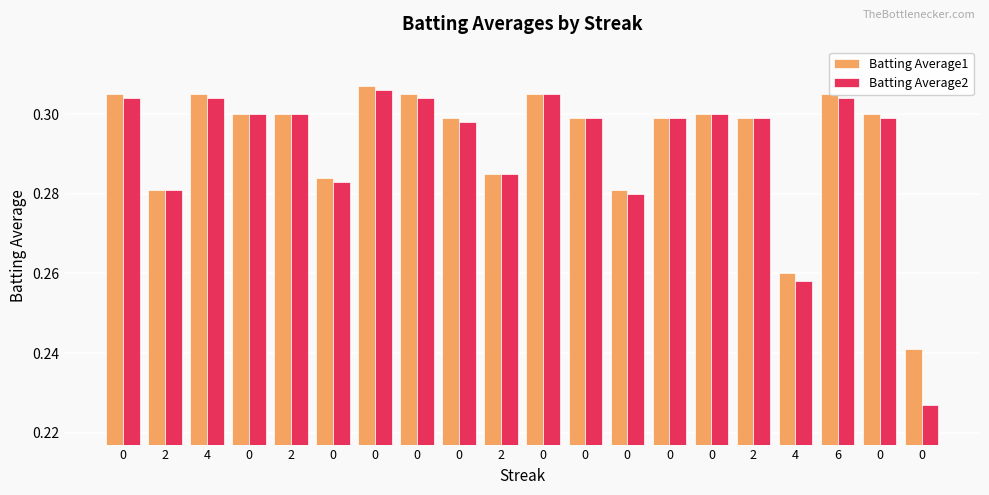

What is the total value across all series at 0?

0.6